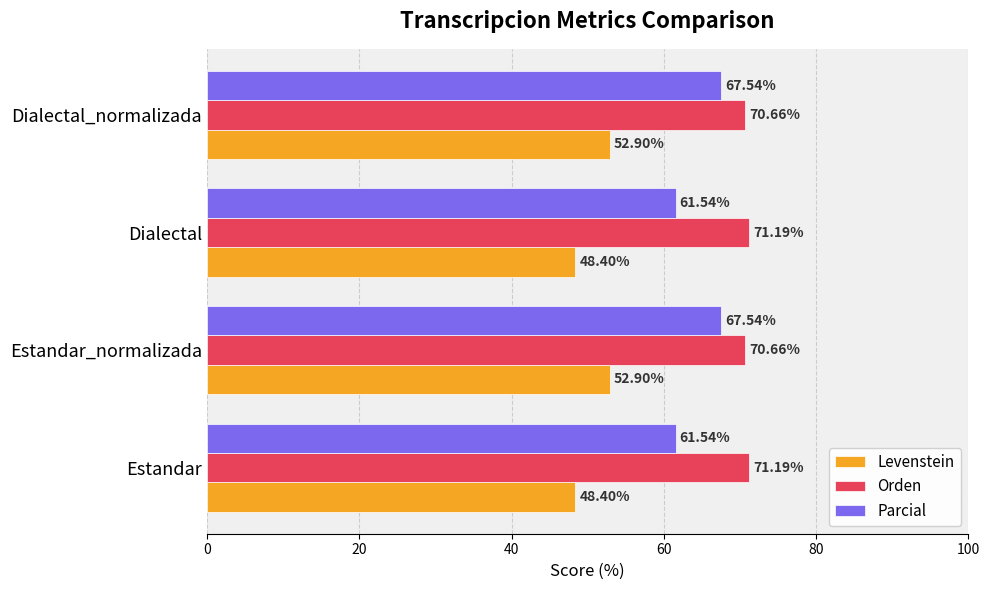

Is the value of Parcial at Dialectal greater than the value of Levenstein at Dialectal_normalizada?

Yes